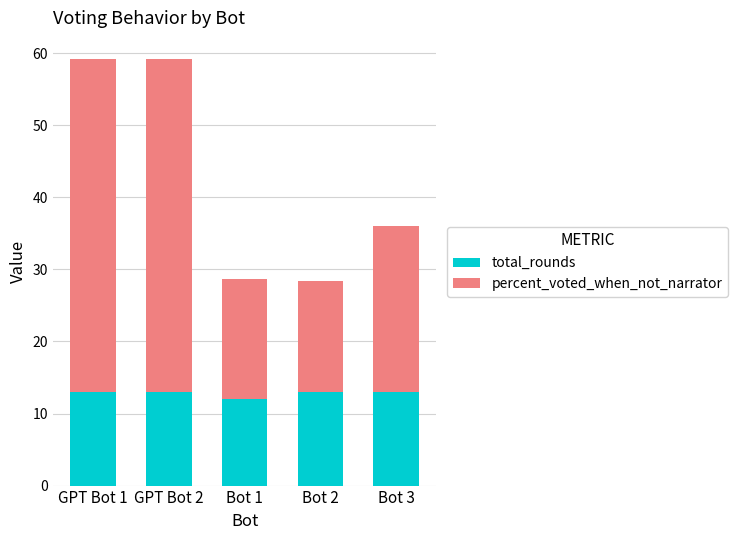

What is the total value across all series at Bot 1?

28.7